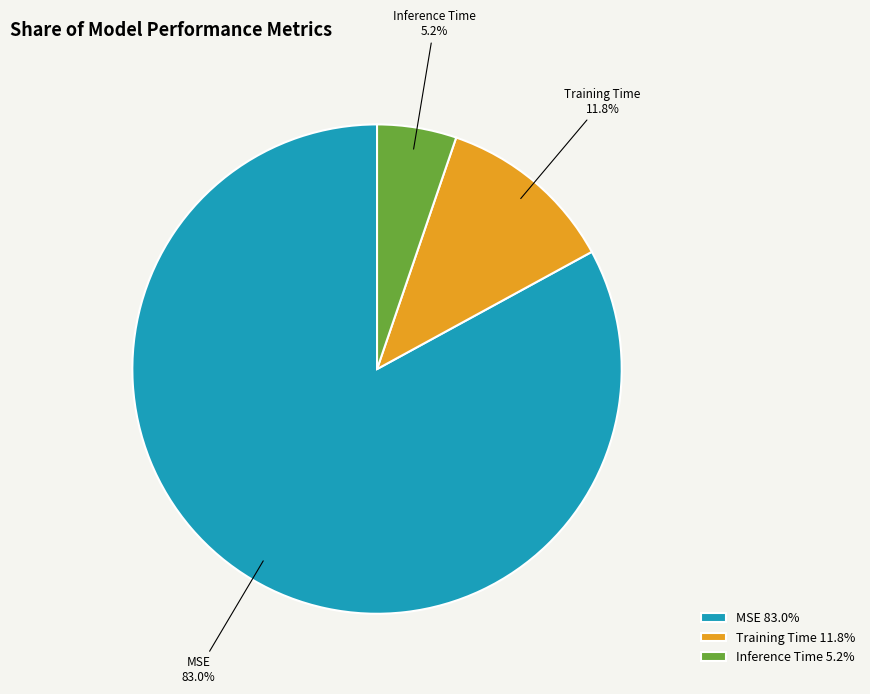

Does any single category account for the majority?

Yes